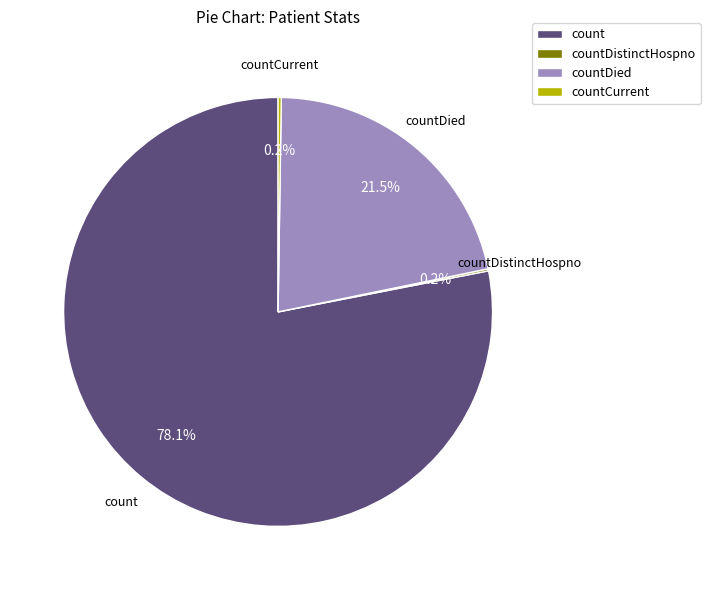

What is the ratio of the value at count to the value at countDied?

3.6